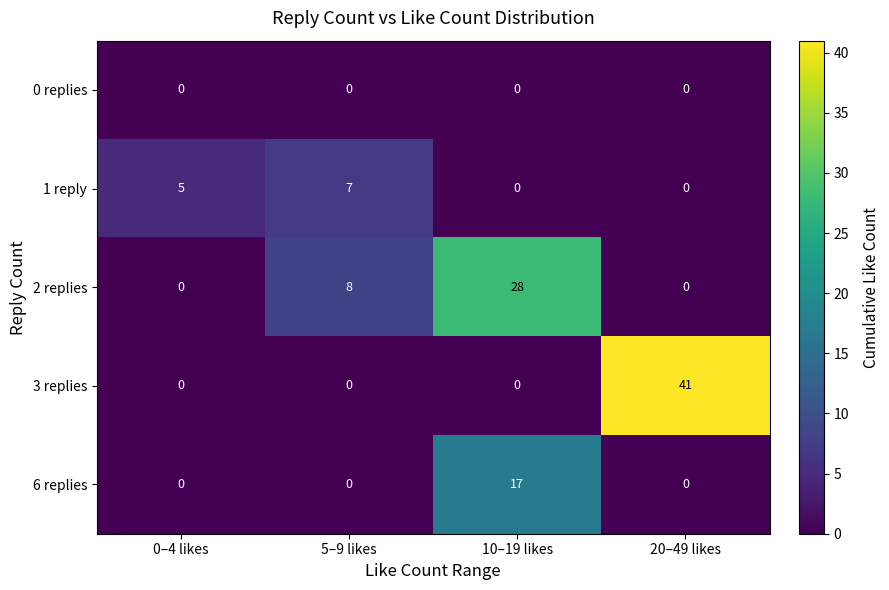

Which series has the largest range (max minus min)?

3 replies